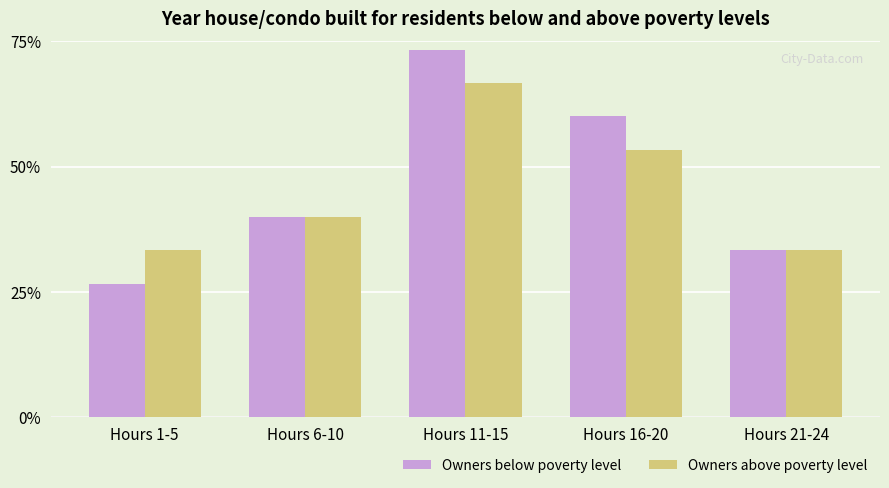

The value of Owners below poverty level at Hours 21-24 is 0.5. True or false?

False